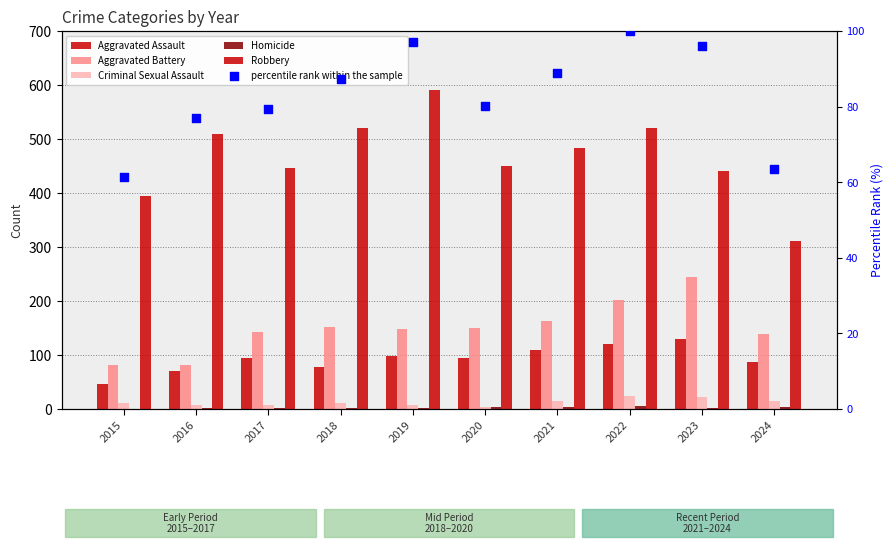

At which category is the sum across all series the highest?

2022